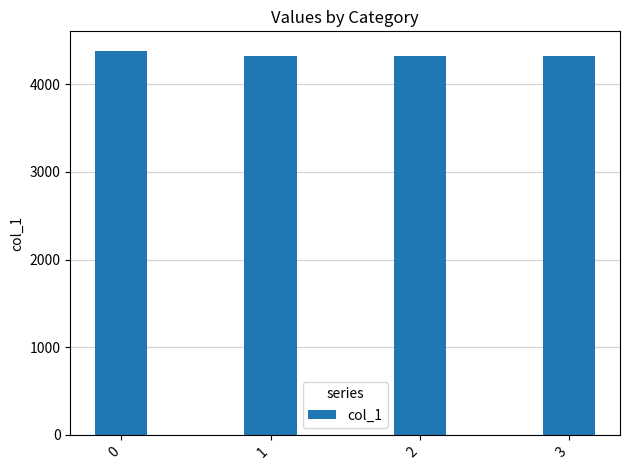

Approximately how many times larger is the value at 3 compared to 1?

1.0